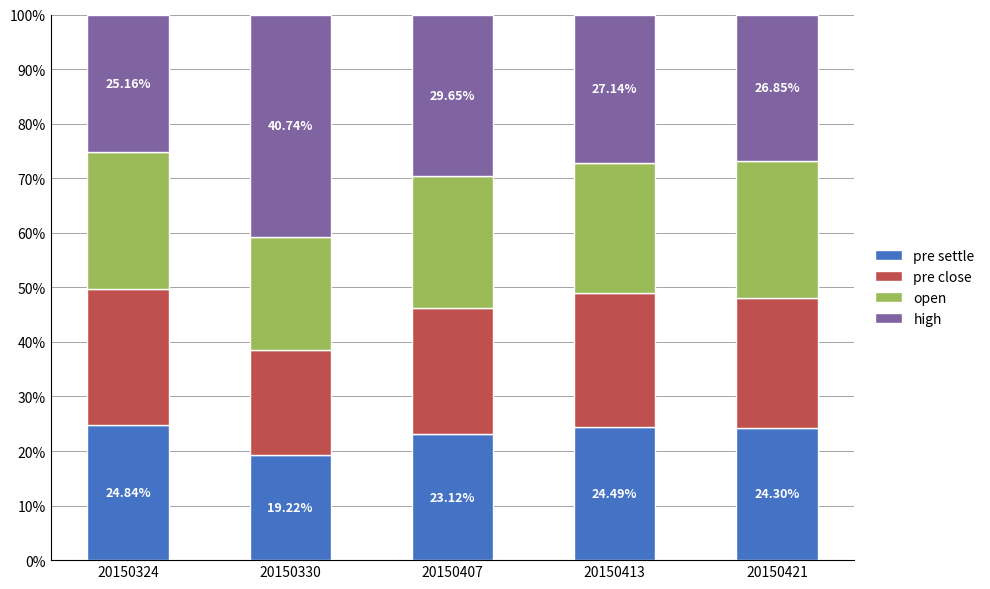

Count the number of categories in the chart.

5